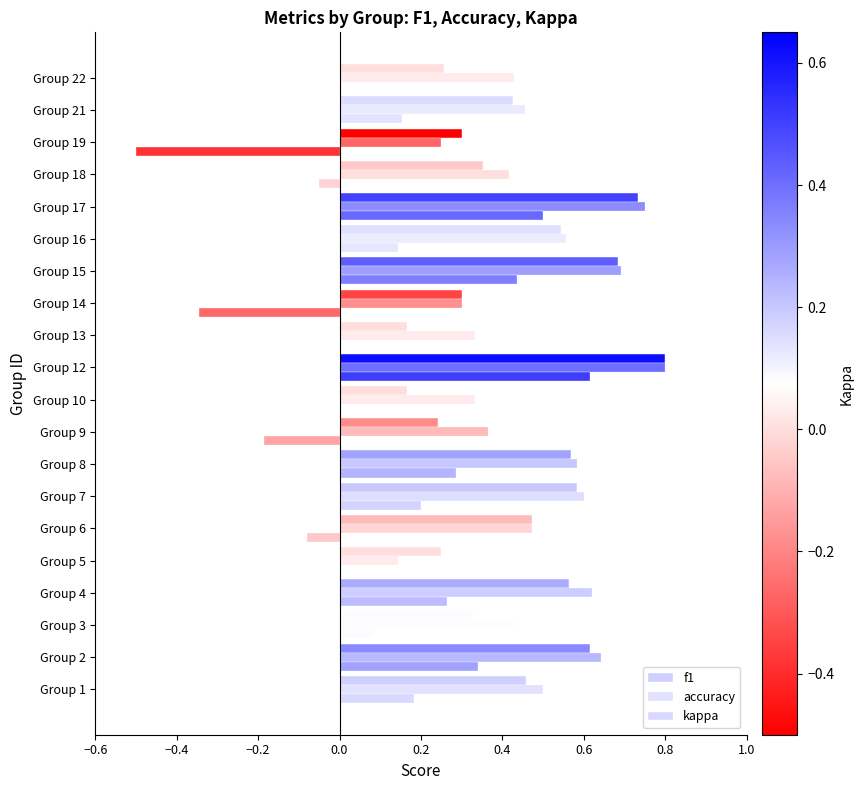

How many categories are shown in the chart?

20